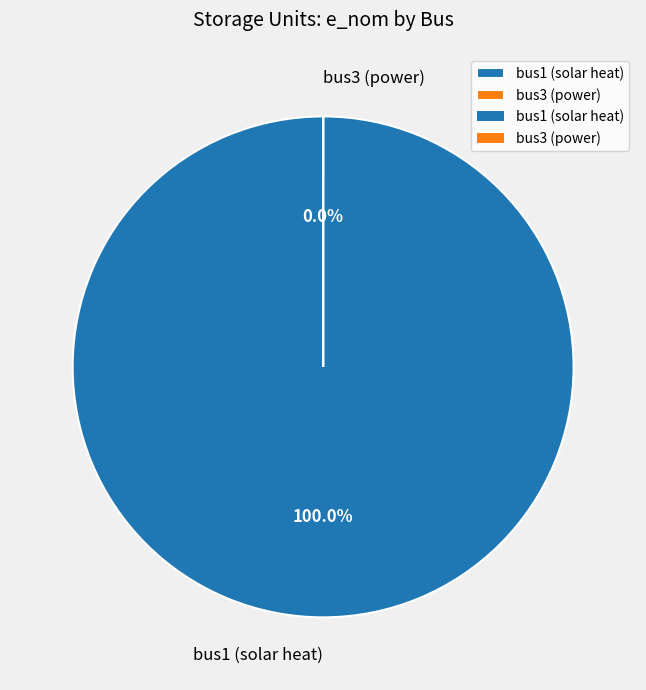

Is the sum of bus1 (solar heat) and bus3 (power) greater than half?

Yes